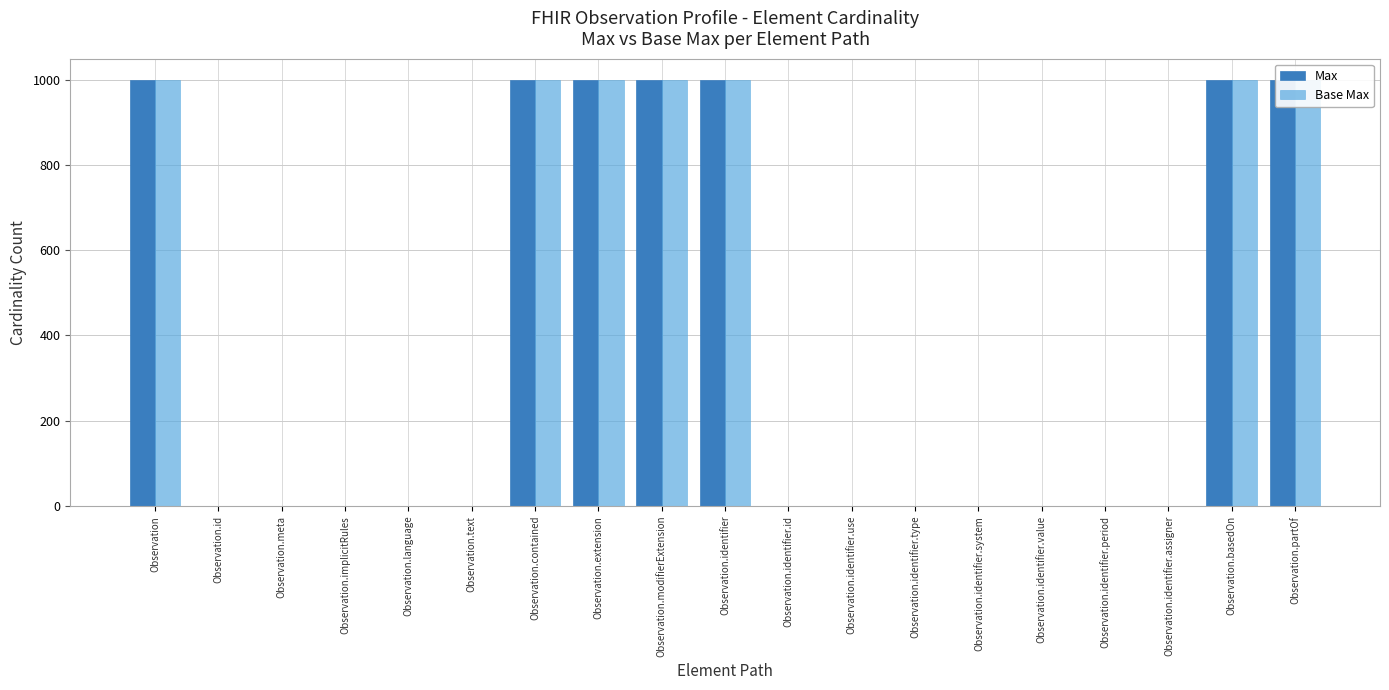

What is the difference between the second highest and second lowest values in the Base Max series?

998